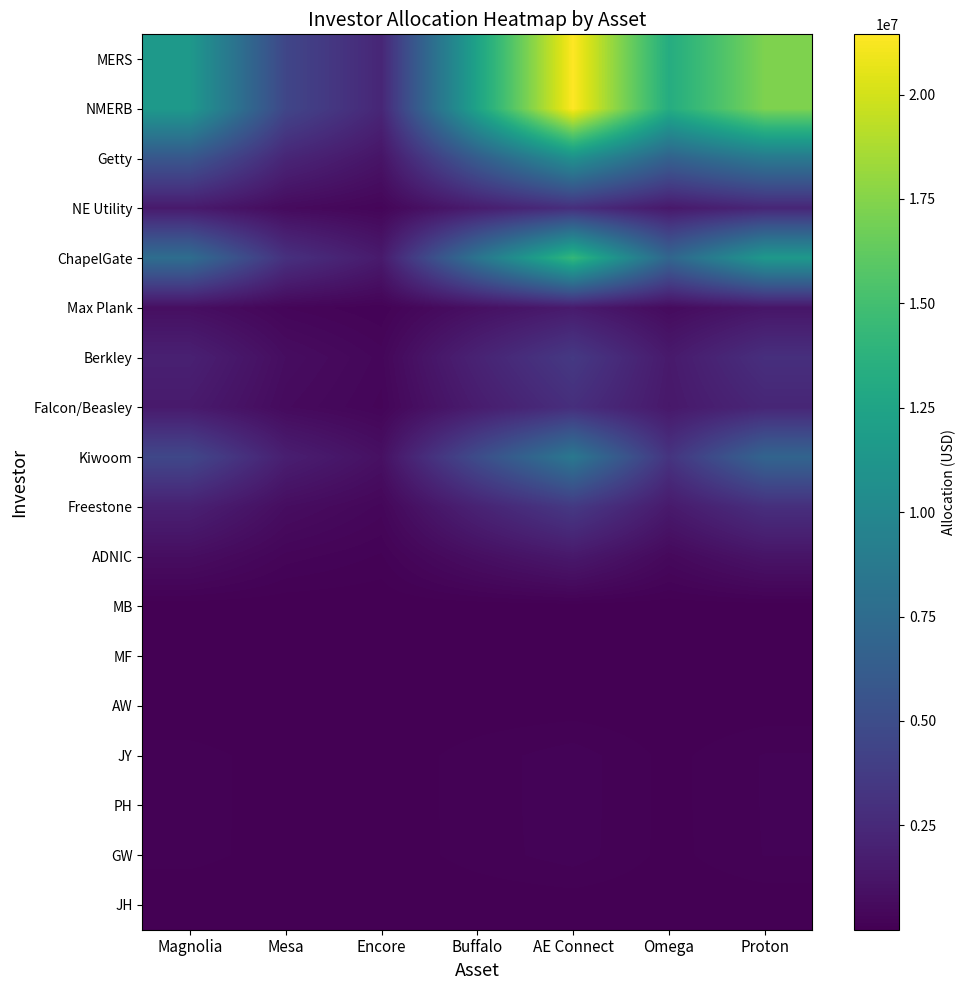

How many categories are shown in the chart?

7